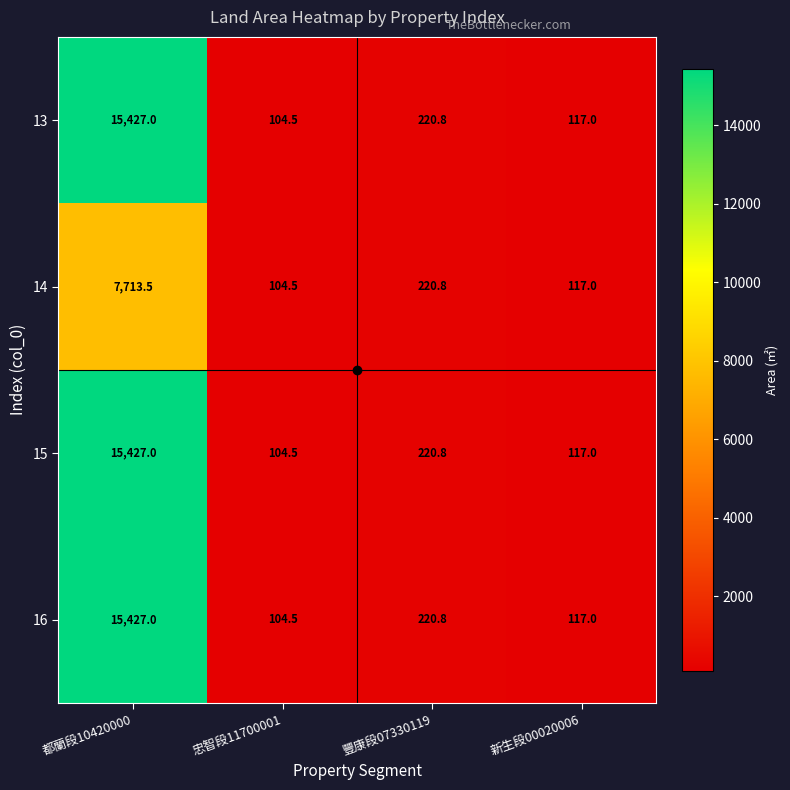

What is the greatest value displayed?

15427.0